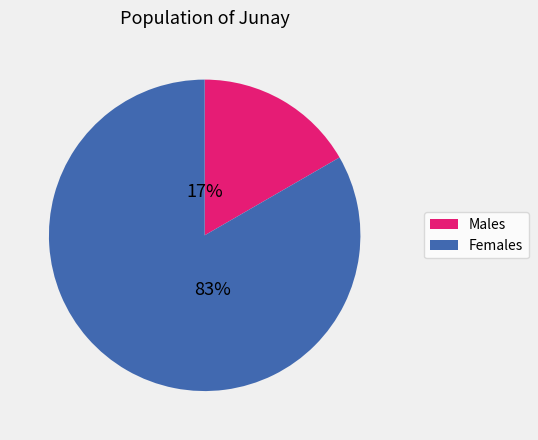

To the nearest percent, what is the average slice percentage?

50%